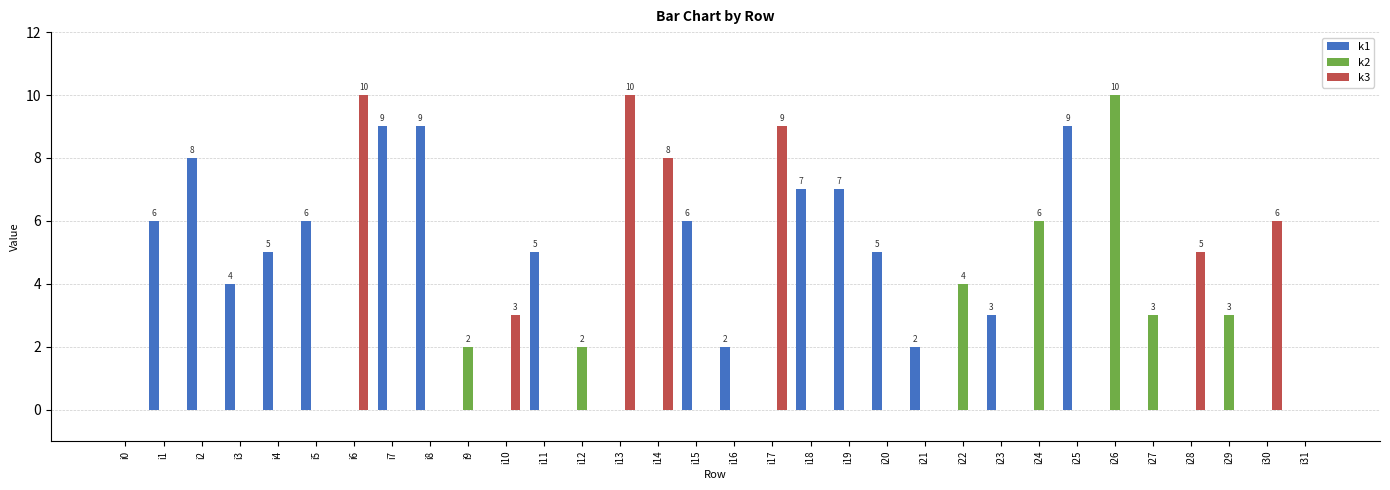

Reading left to right, list all the values displayed in this chart.

k1: 0	6	8	4	5	6	0	9	9	0	0	5	0	0	0	6	2	0	7	7	5	2	0	3	0	9	0	0	0	0	0	0
k2: 0	0	0	0	0	0	0	0	0	2	0	0	2	0	0	0	0	0	0	0	0	0	4	0	6	0	10	3	0	3	0	0
k3: 0	0	0	0	0	0	10	0	0	0	3	0	0	10	8	0	0	9	0	0	0	0	0	0	0	0	0	0	5	0	6	0